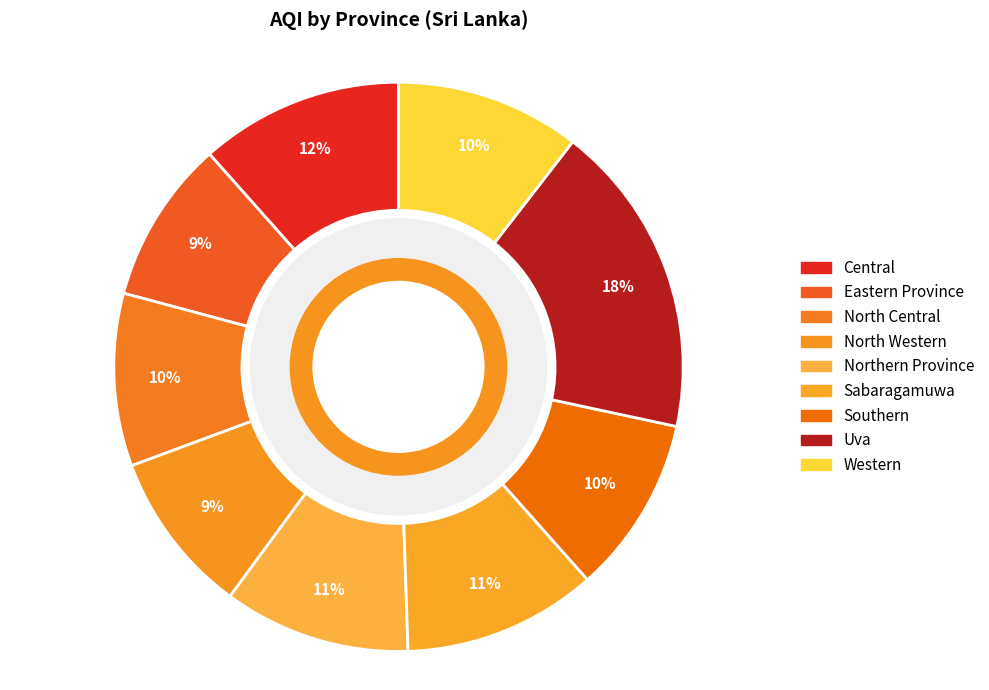

What is the ratio of the value at Western to the value at Central?

0.9